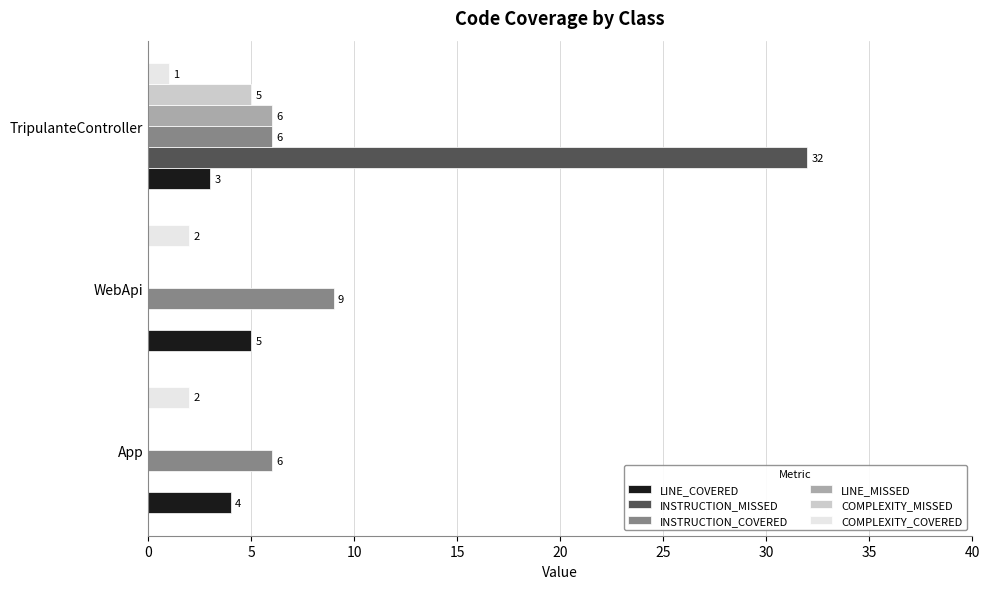

Is the value of INSTRUCTION_COVERED at WebApi greater than the value of LINE_MISSED at TripulanteController?

Yes